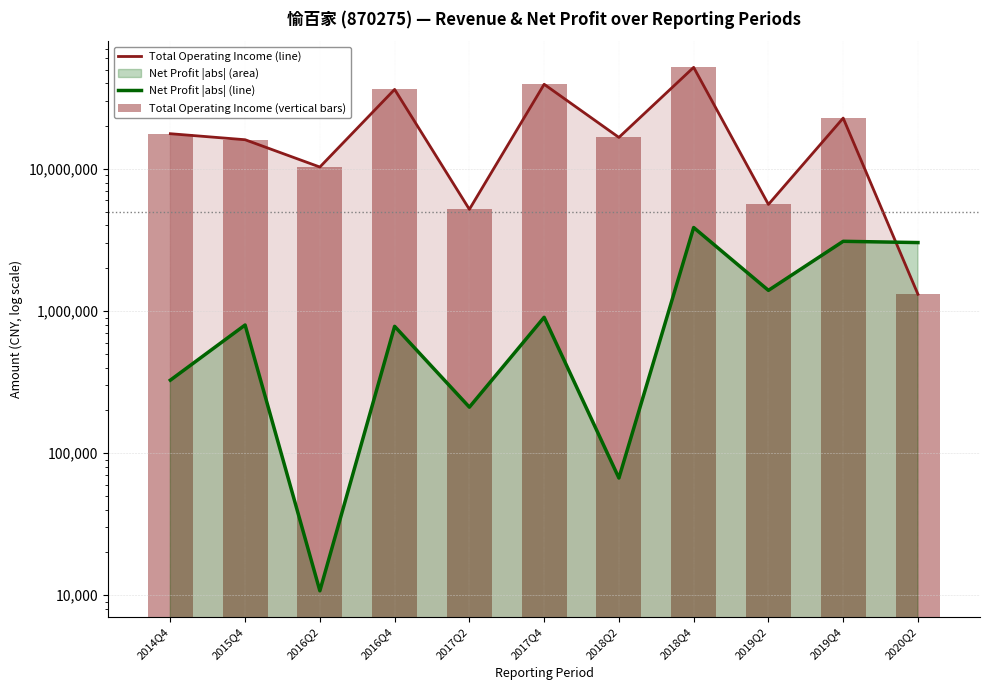

The value of Total Operating Income (line) at 2019Q4 is 5399472.7. True or false?

False